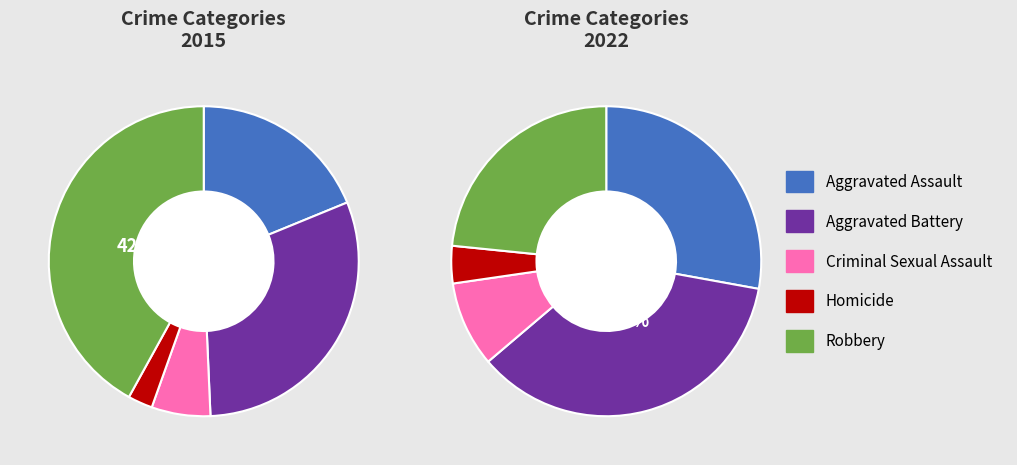

What percentage is the 2 slice, to the nearest percent?

9%